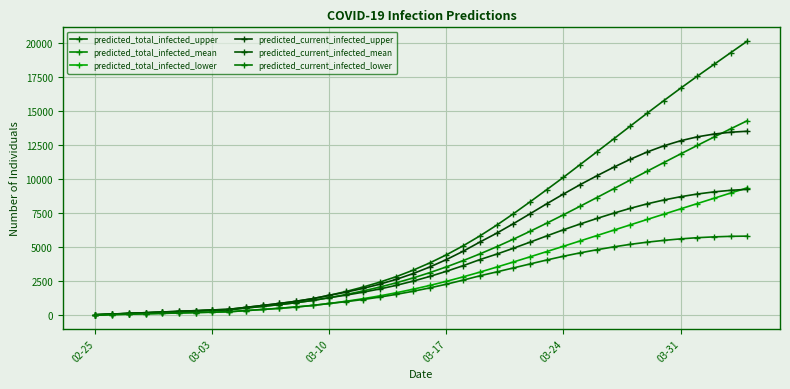

True or false: predicted_current_infected_mean and predicted_current_infected_lower cross at least once.

False